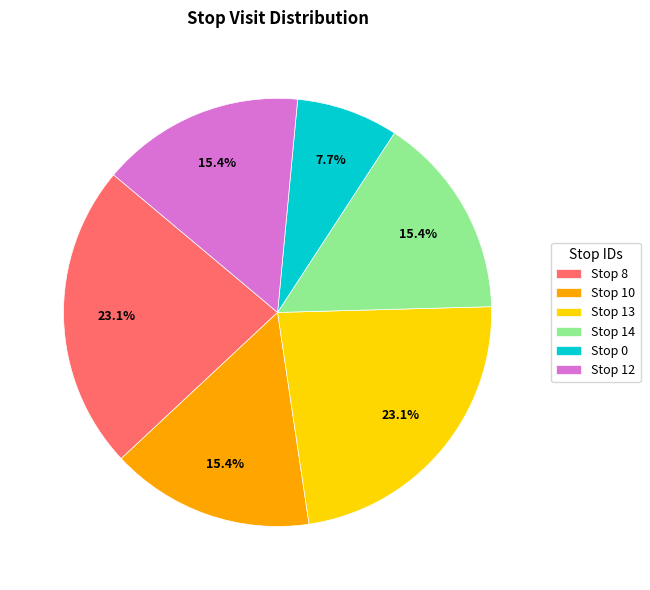

Is Stop 13 the majority of the pie?

No